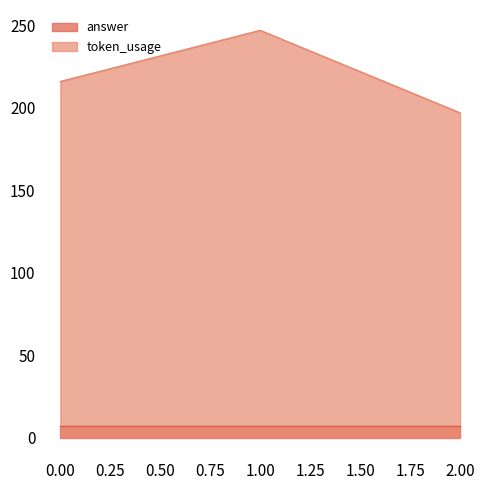

Reading right to left, what are all the values shown in this chart?

197	247	216